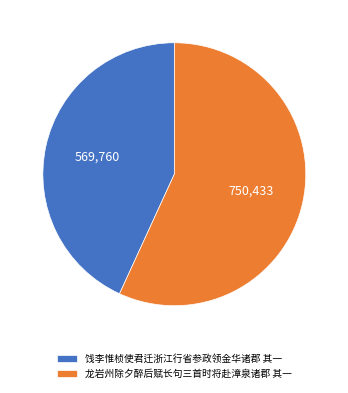

Which has a higher value, 龙岩州除夕醉后赋长句三首时将赴漳泉诸郡 其一 or 饯李惟桢使君迁浙江行省参政领金华诸郡 其一?

龙岩州除夕醉后赋长句三首时将赴漳泉诸郡 其一